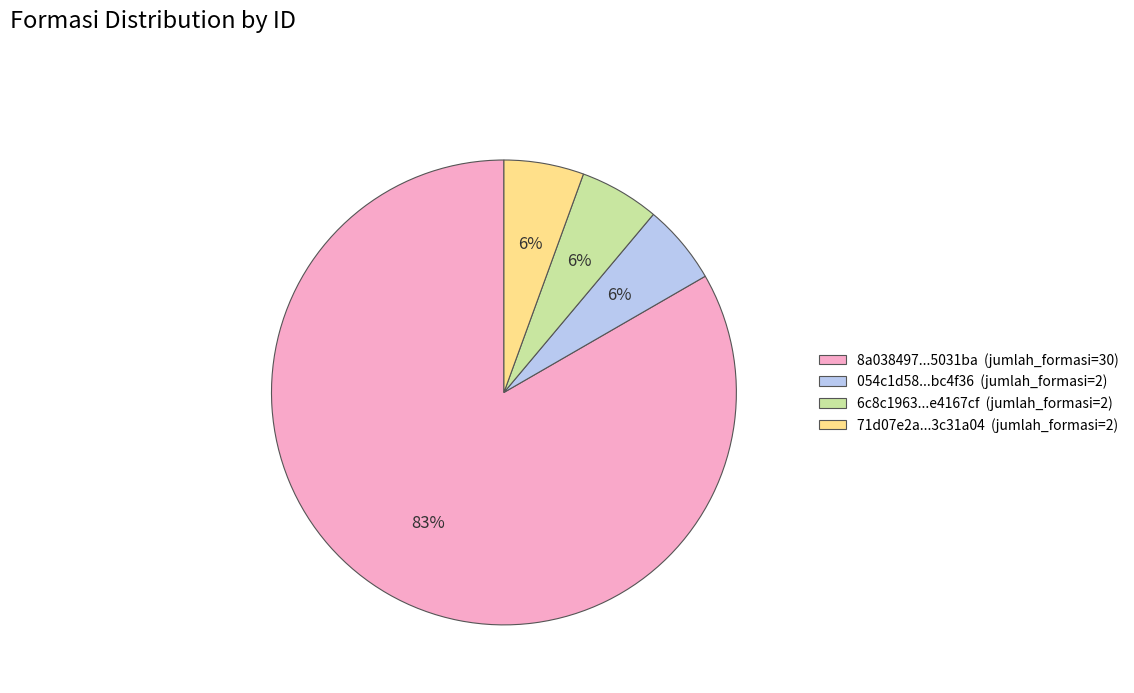

What is the largest slice in the pie chart?

8a038497...5031ba (jumlah_formasi=30)